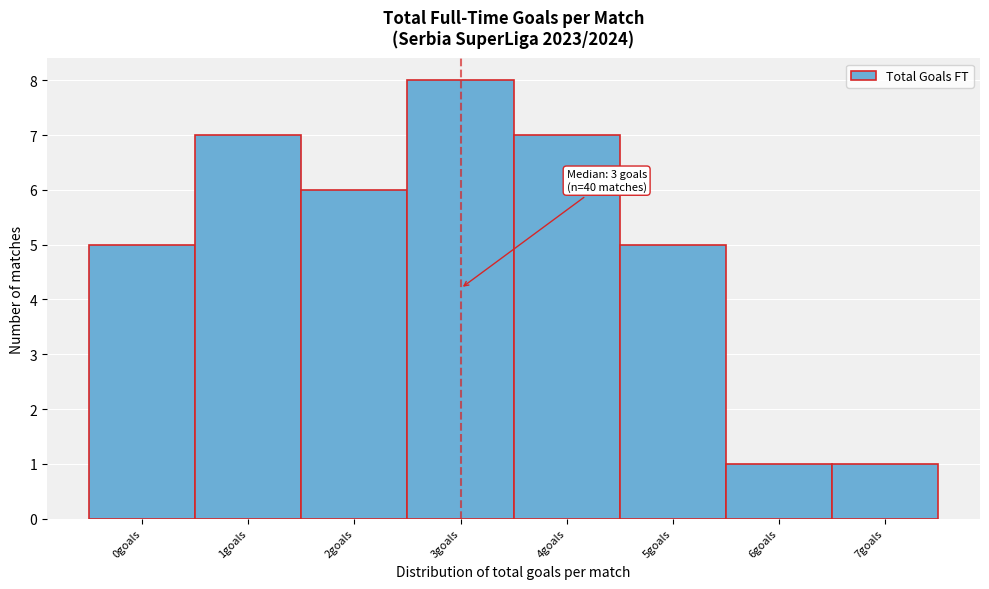

Which range on the x-axis has the tallest bar?

2.5 to 3.5